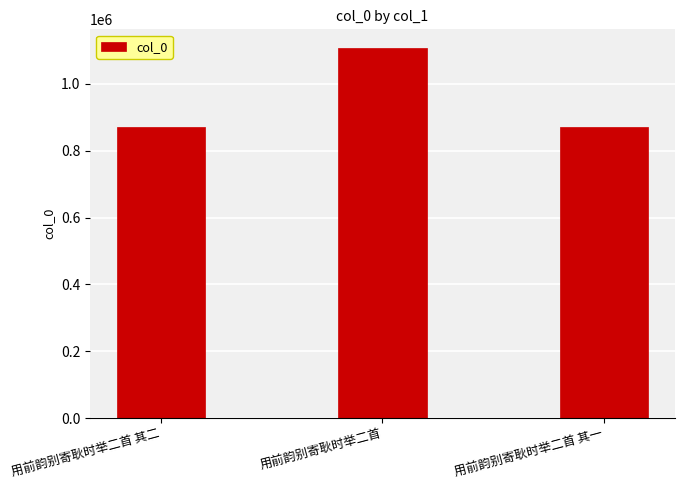

What is the sum of the values at 用前韵别寄耿时举二首 其二 and 用前韵别寄耿时举二首 其一?

1745419